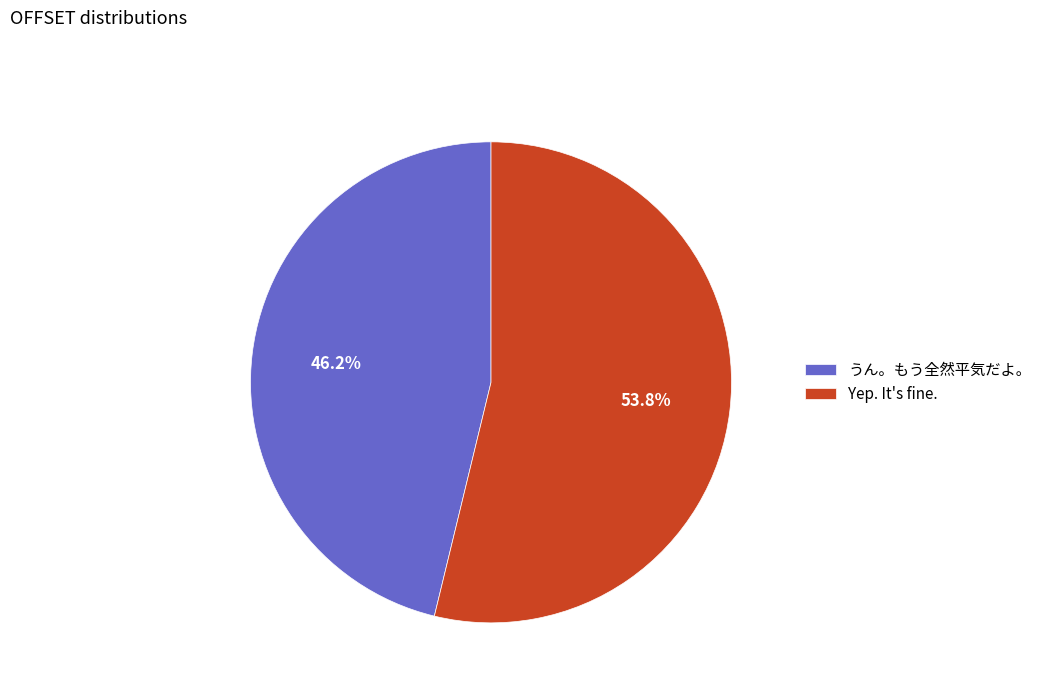

Which category has the smallest portion of the pie?

うん。もう全然平気だよ。